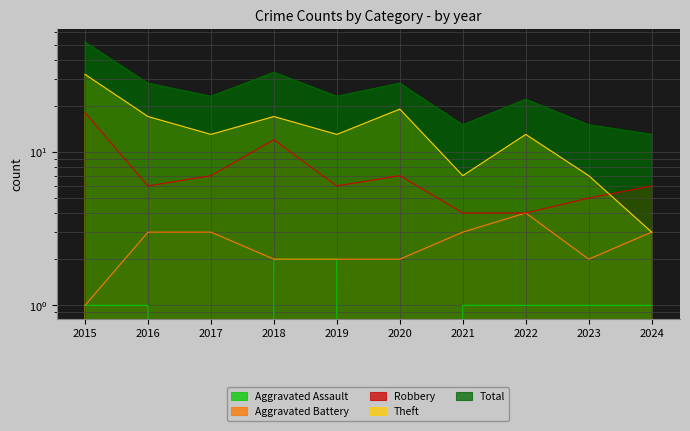

Reading left to right, transcribe all the data shown in this chart.

Aggravated Assault: 2015=1	2016=1	2017=0	2018=2	2019=2	2020=0	2021=1	2022=1	2023=1	2024=1
Aggravated Battery: 2015=1	2016=3	2017=3	2018=2	2019=2	2020=2	2021=3	2022=4	2023=2	2024=3
Robbery: 2015=18	2016=6	2017=7	2018=12	2019=6	2020=7	2021=4	2022=4	2023=5	2024=6
Theft: 2015=32	2016=17	2017=13	2018=17	2019=13	2020=19	2021=7	2022=13	2023=7	2024=3
Total: 2015=52	2016=28	2017=23	2018=33	2019=23	2020=28	2021=15	2022=22	2023=15	2024=13